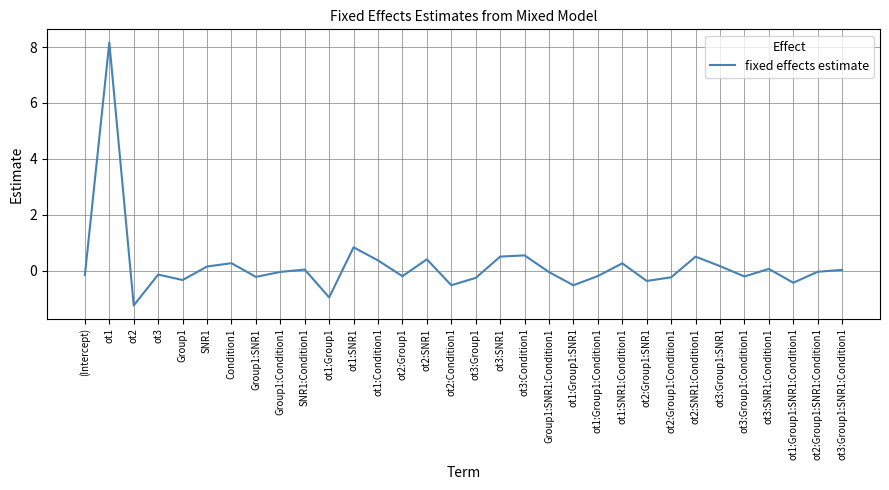

At which label is the value closest to 3?

ot1:SNR1